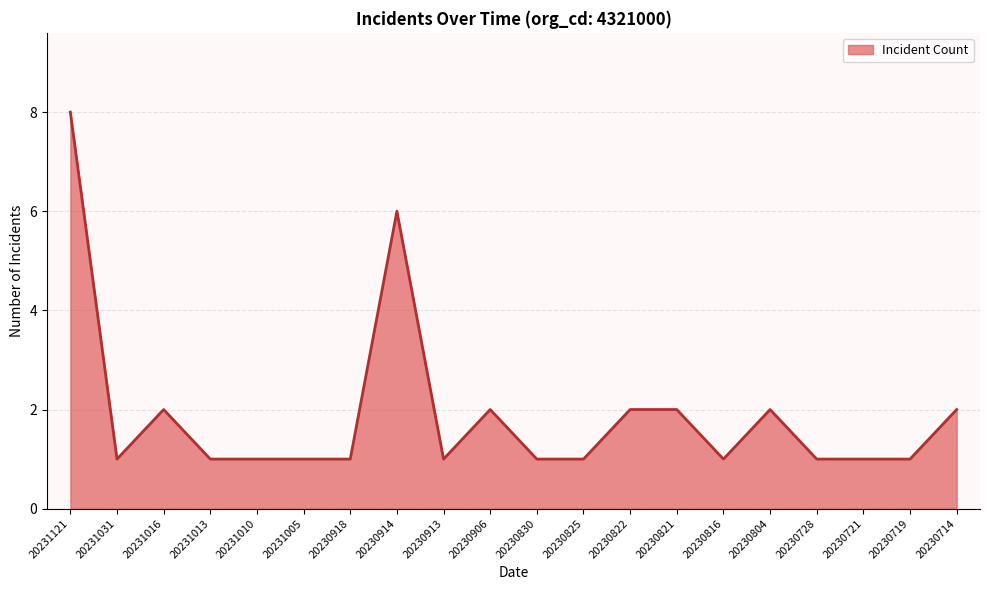

What is the ratio of the value at 20230918 to the value at 20230913?

1.0